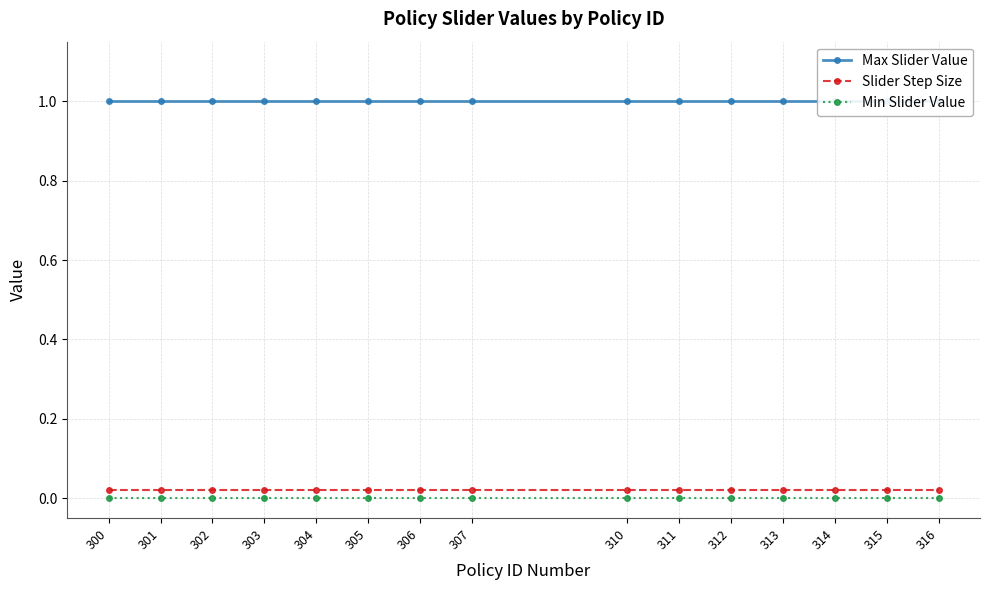

Is it true that Max Slider Value equals 1.0 at 302?

True